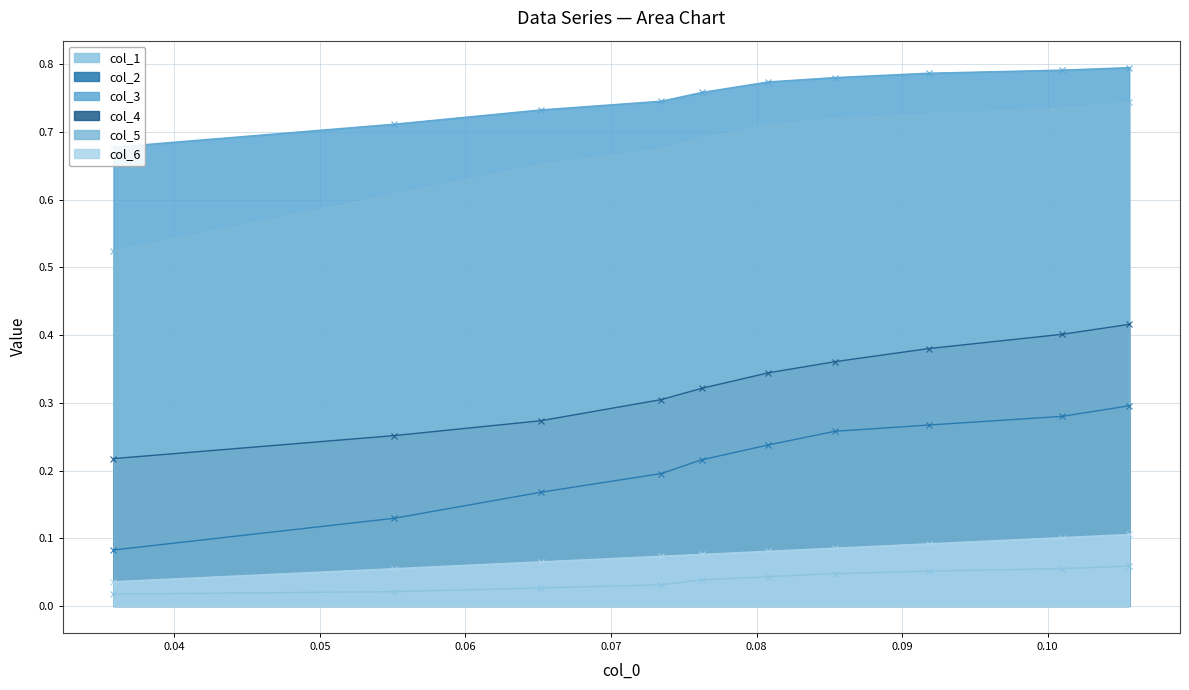

True or false: col_2 and col_5 intersect in this chart.

False